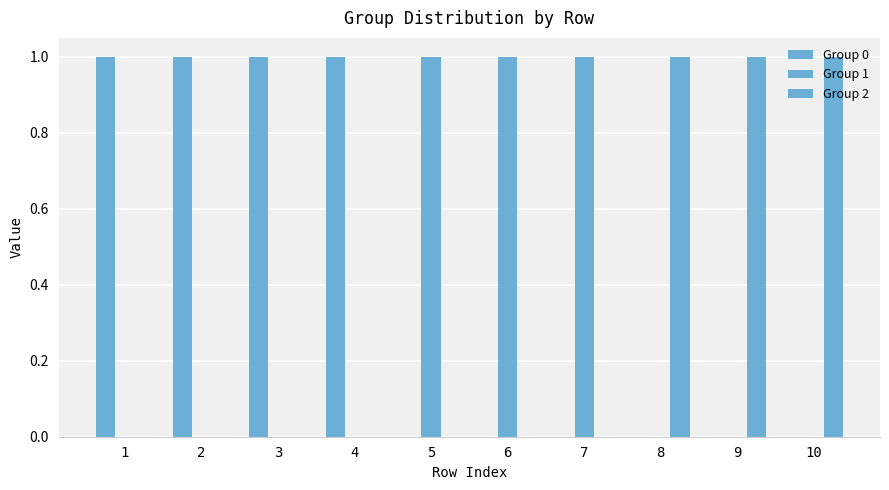

How many groups of bars are there?

10